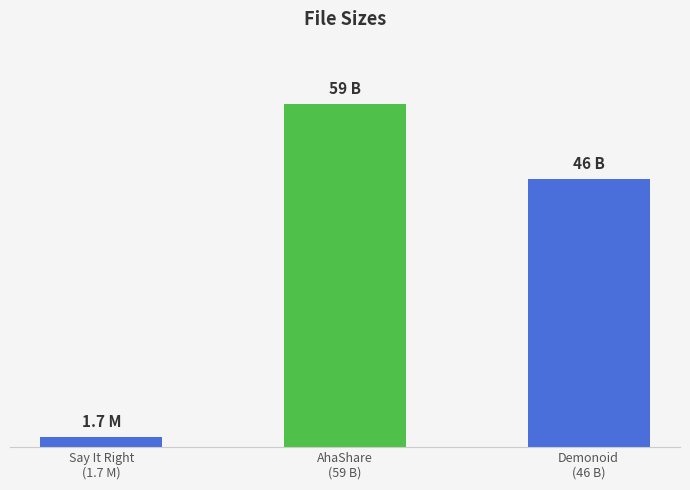

What position from the right is AhaShare
(59 B)?

2